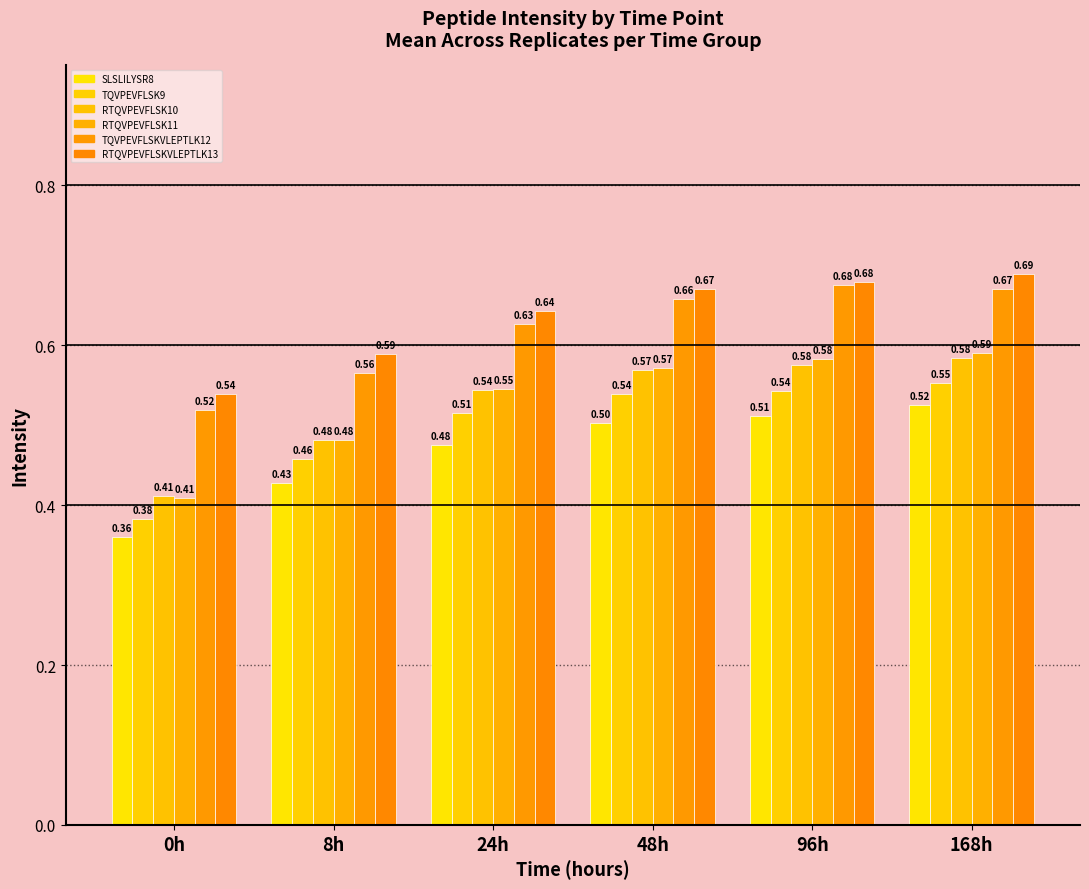

How many groups of bars are there?

6